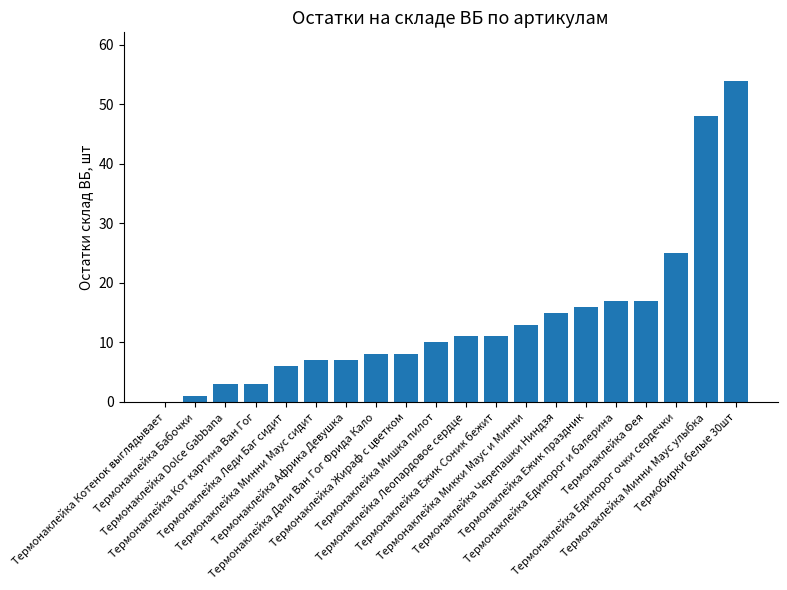

What is the sum of all values?

280